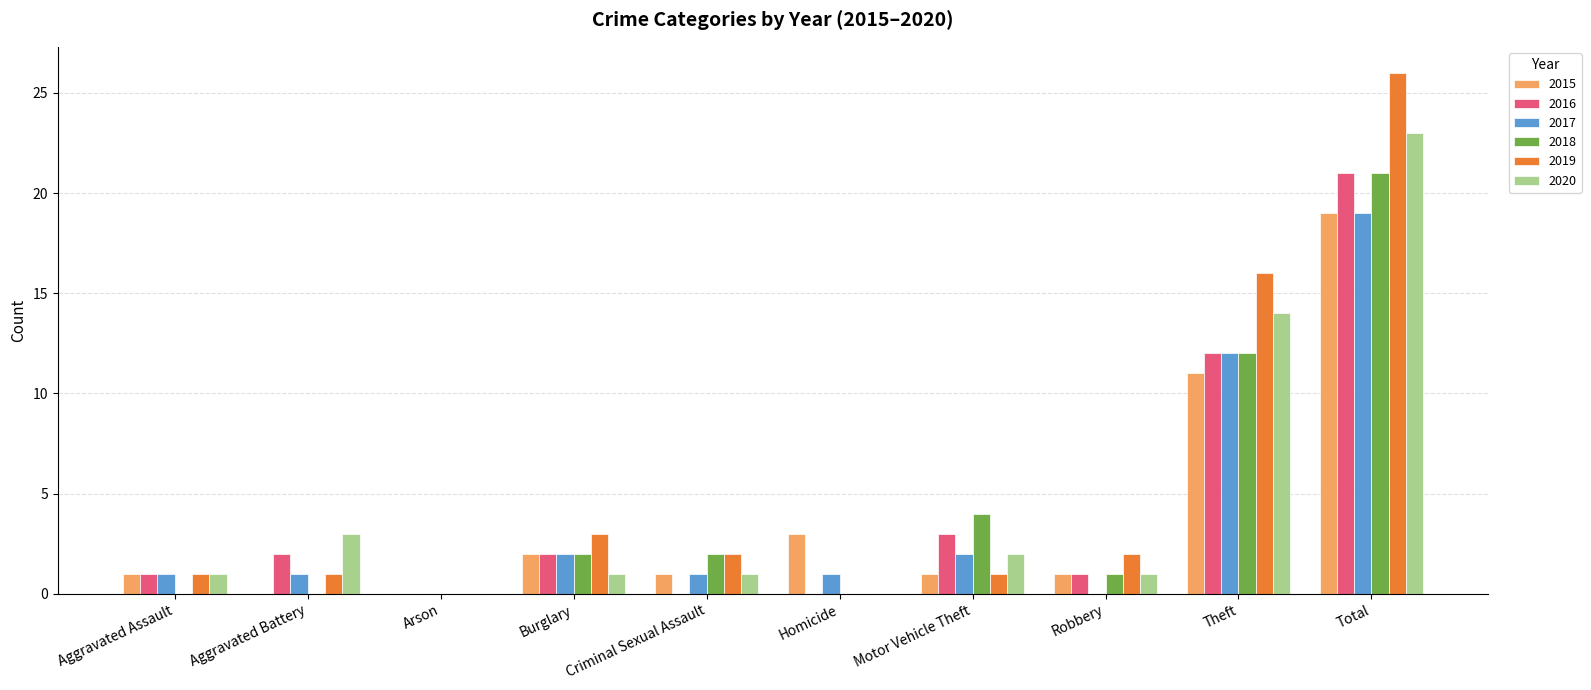

What are all the series names shown in the legend?

2015, 2016, 2017, 2018, 2019, 2020